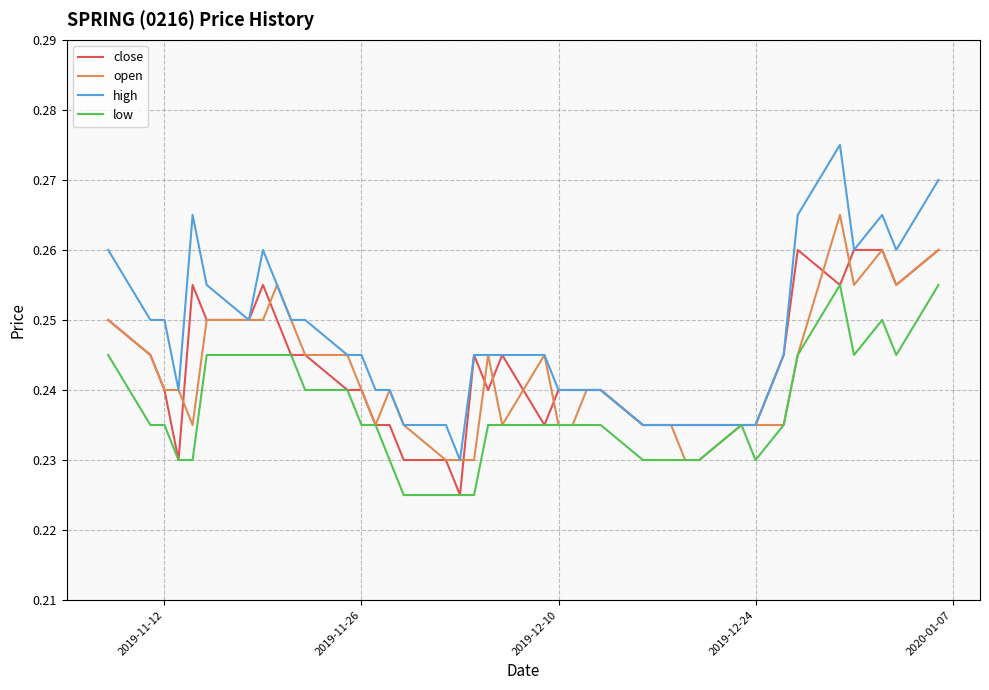

How many distinct data groups are displayed?

4